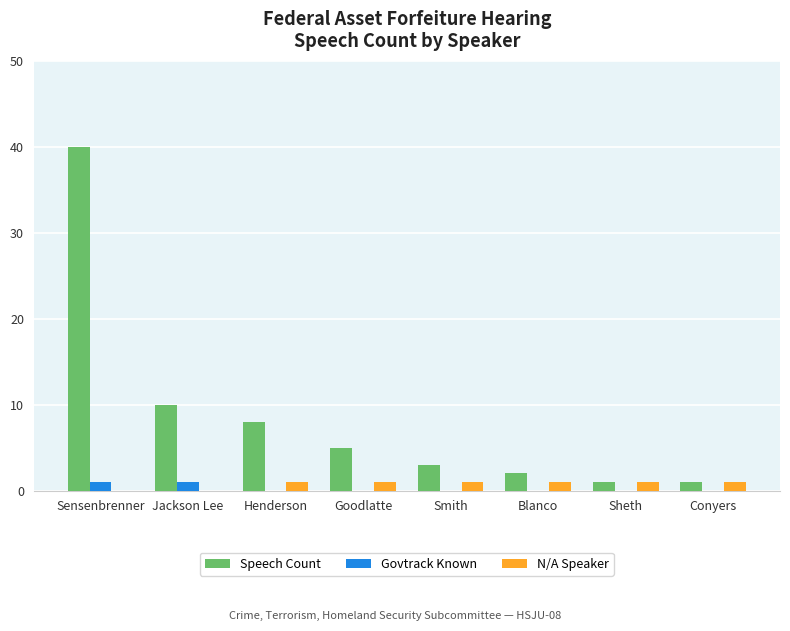

What is the maximum value shown in the chart?

40